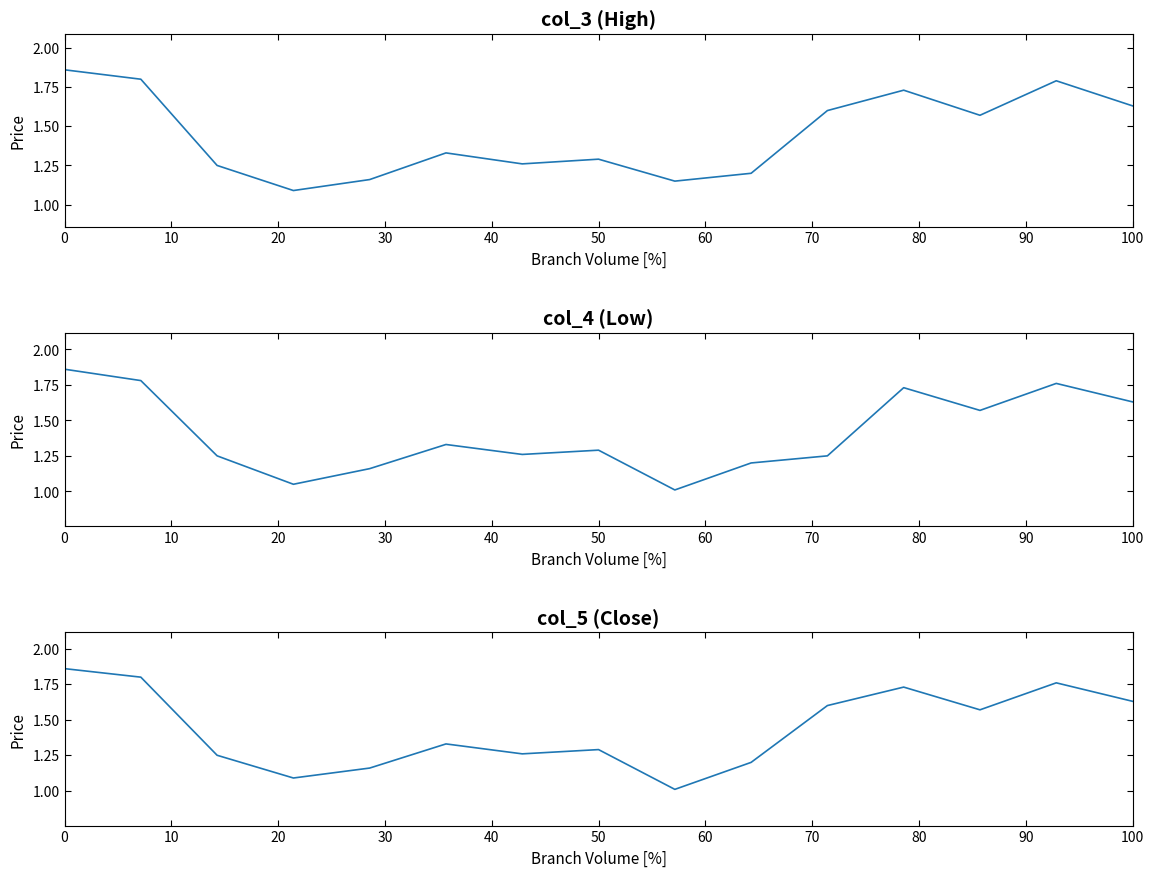

What is the value of the col_4 (Low) point at the 14th from the left?

1.8